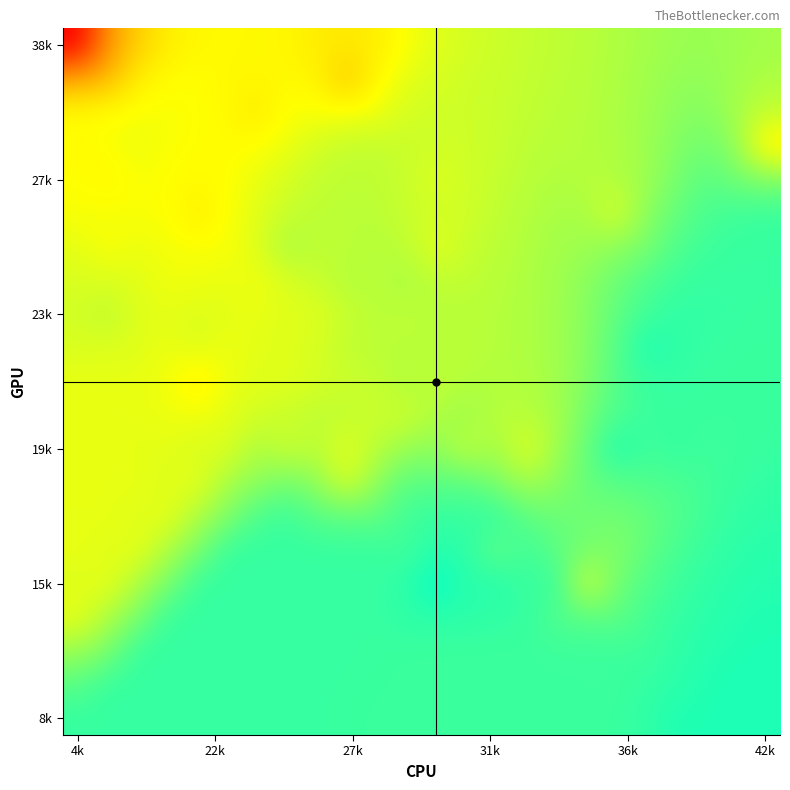

What is the maximum value shown in the chart?

334.0